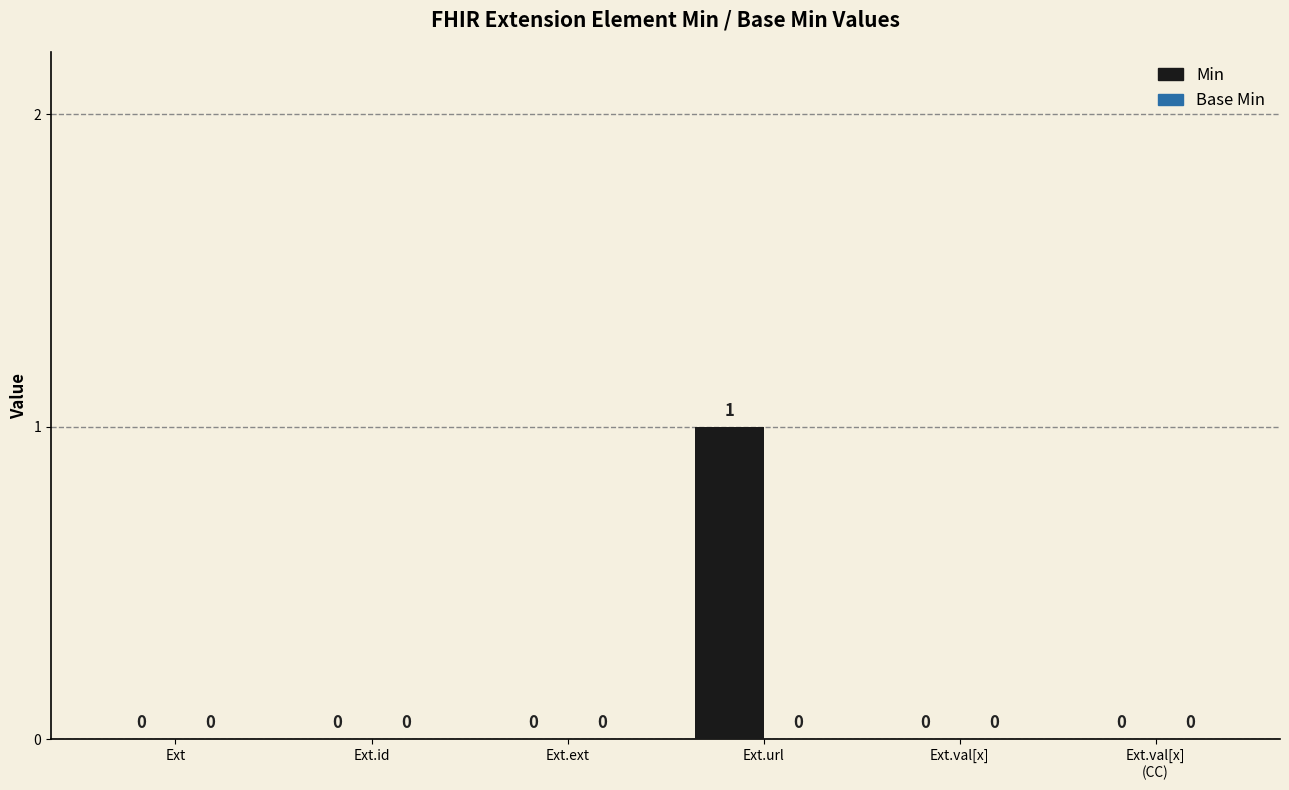

Which label corresponds to the largest value in the chart?

Ext.url